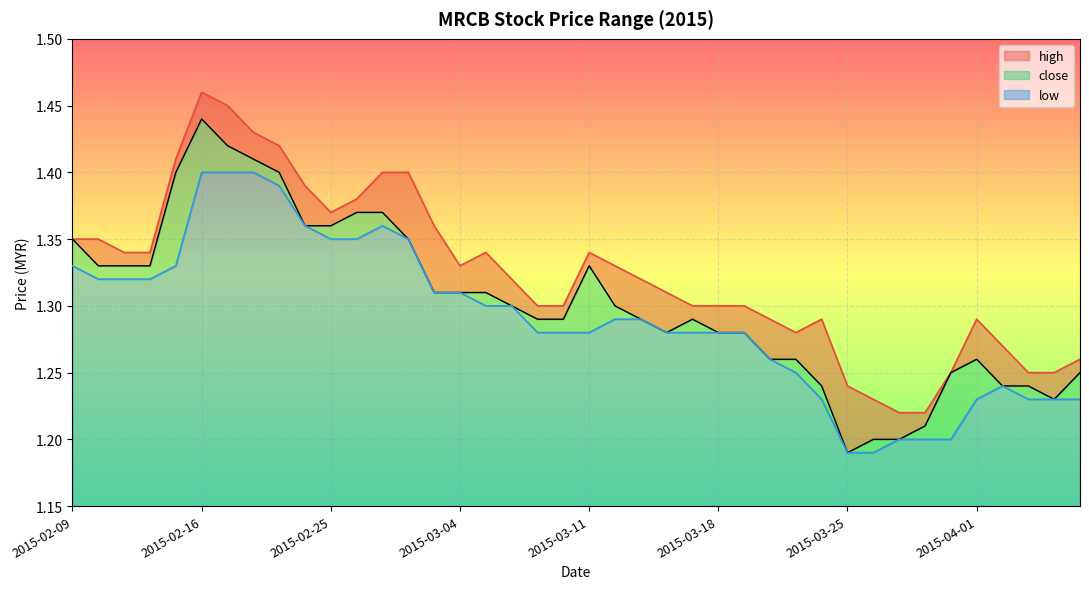

Rank the series by their average value, from highest to lowest.

high, close, low